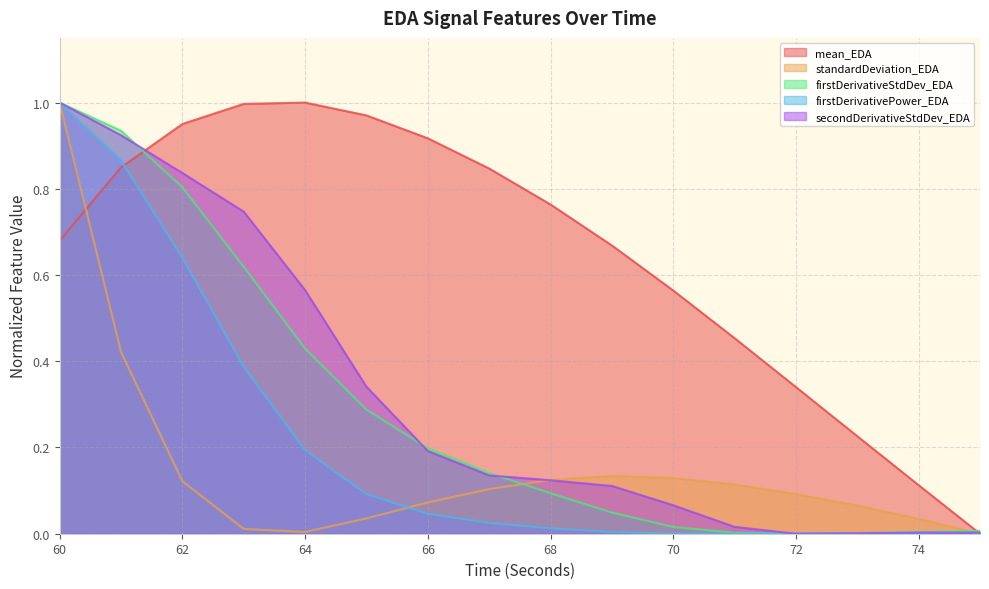

Rank the series by their maximum value, from lowest to highest.

mean_EDA, standardDeviation_EDA, firstDerivativeStdDev_EDA, firstDerivativePower_EDA, secondDerivativeStdDev_EDA